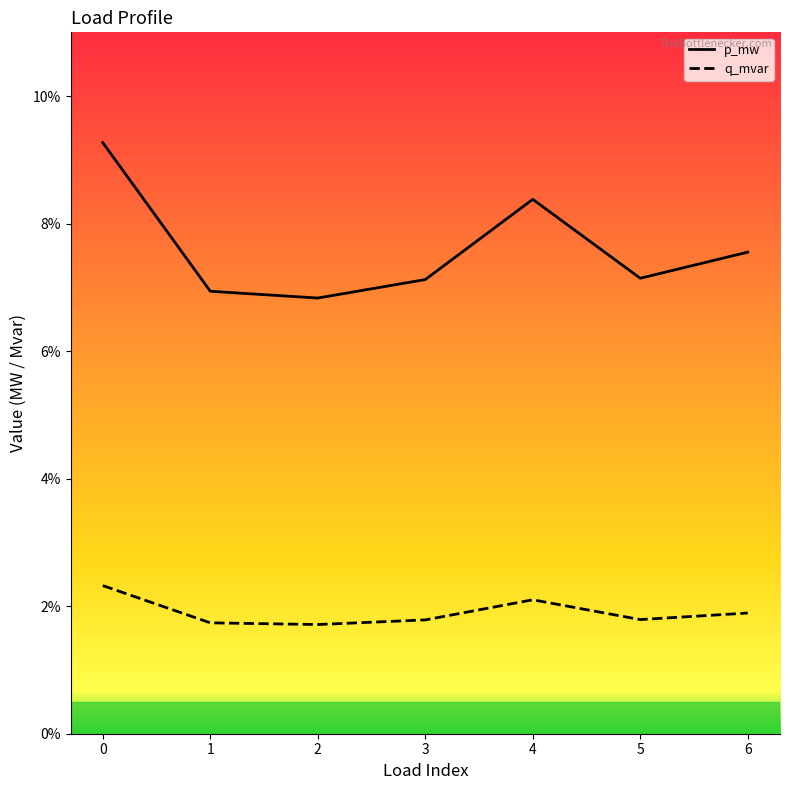

At 2, list the series in order from smallest to largest.

q_mvar, p_mw